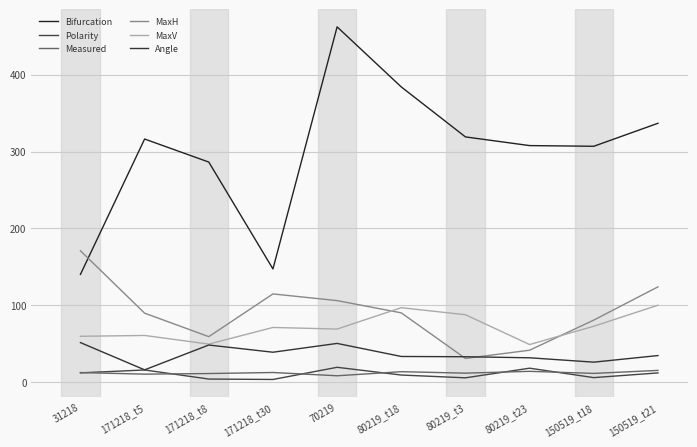

What is the average value of the MaxH series?

90.8